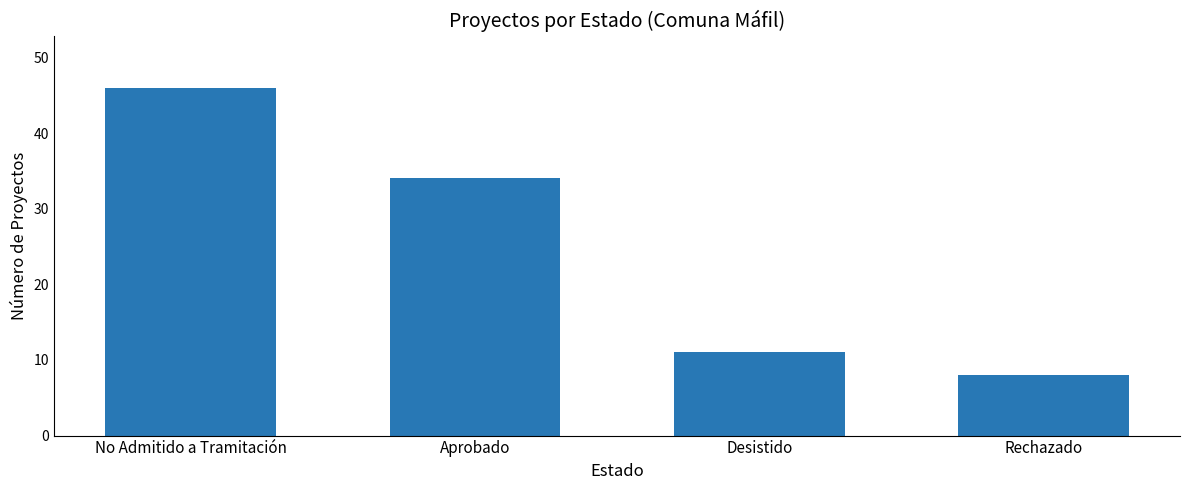

How many series are shown in this chart?

1